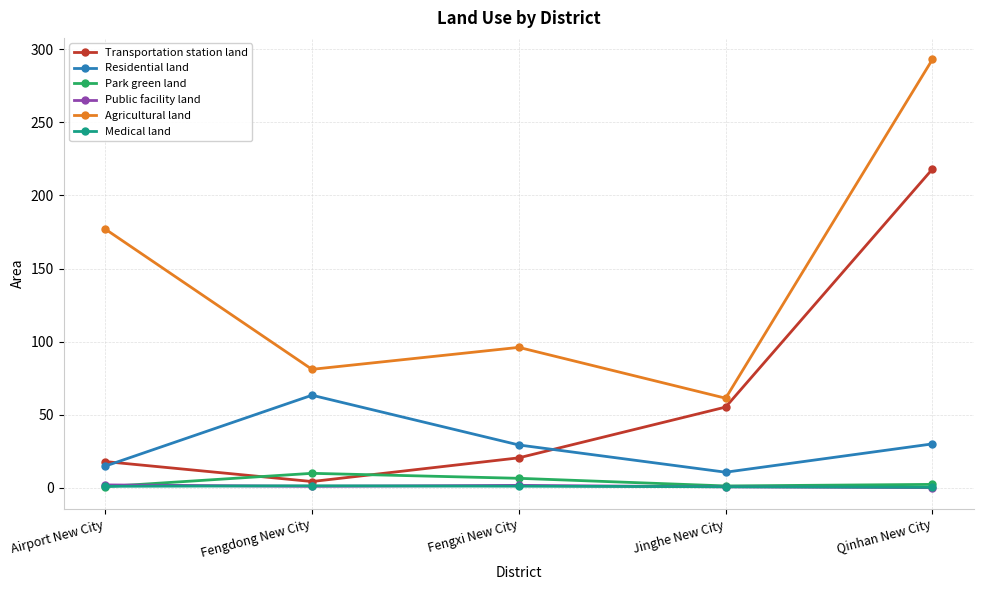

What is the label of the 1st point from the left?

Airport New City